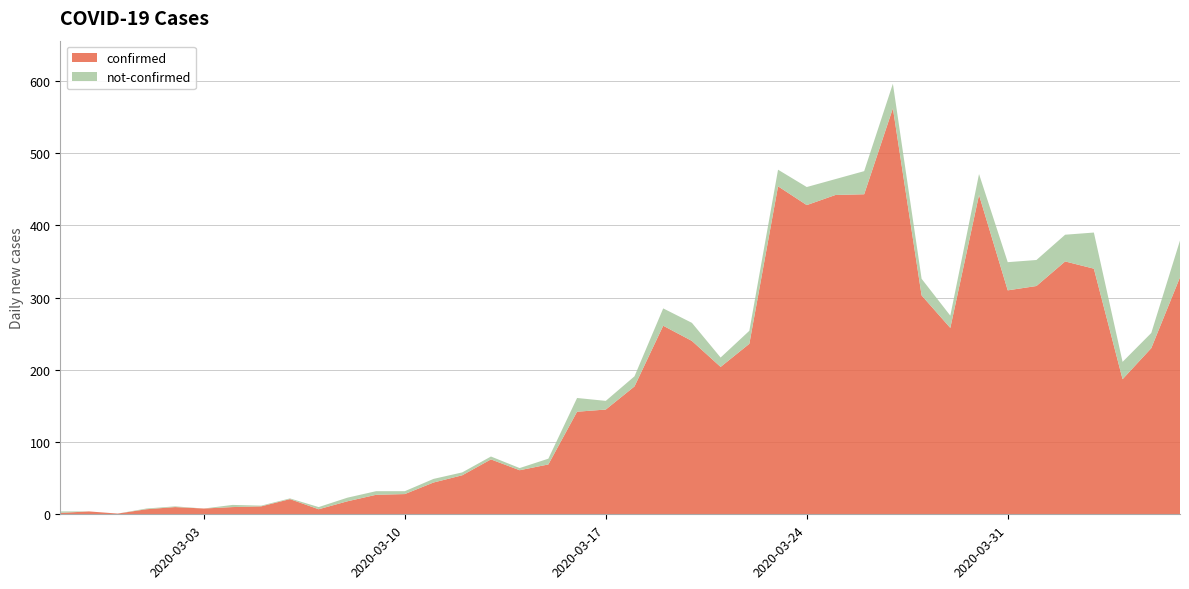

Reading left to right, what are all the values shown in this chart?

confirmed: 2	4	1	7	10	8	10	11	21	7	18	27	28	44	54	76	61	69	142	145	177	261	240	204	236	454	428	442	443	562	303	258	442	310	316	350	340	187	230	328
not-confirmed: 2	0	0	1	1	0	3	1	1	3	5	5	4	5	4	4	3	8	19	12	14	24	25	13	18	23	25	22	32	34	23	17	29	39	36	37	50	24	21	51